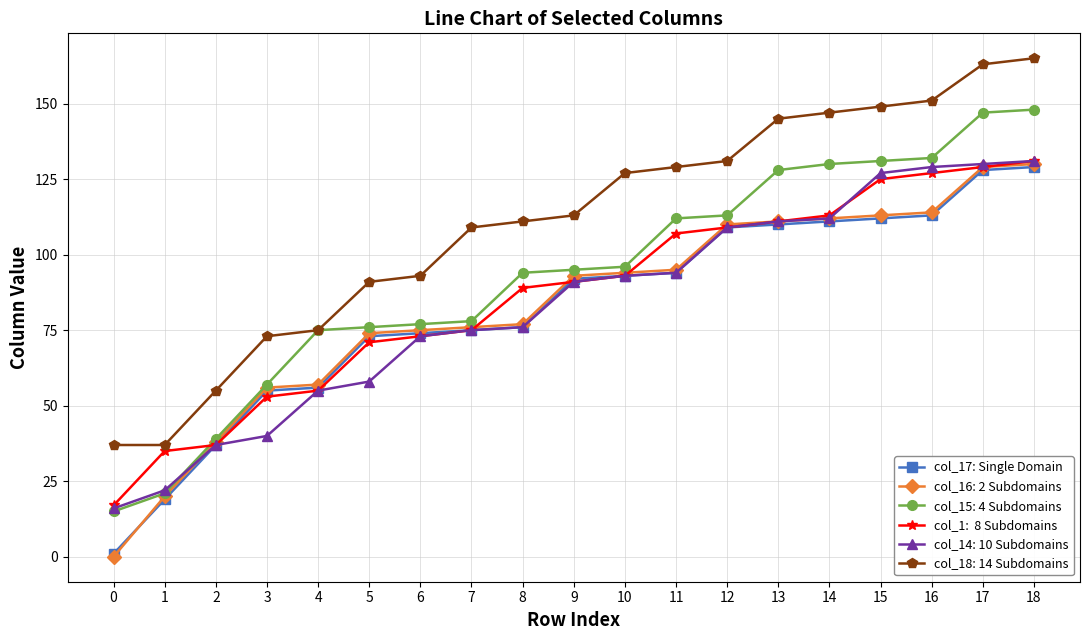

What is the difference between the highest and lowest values at 7?

34